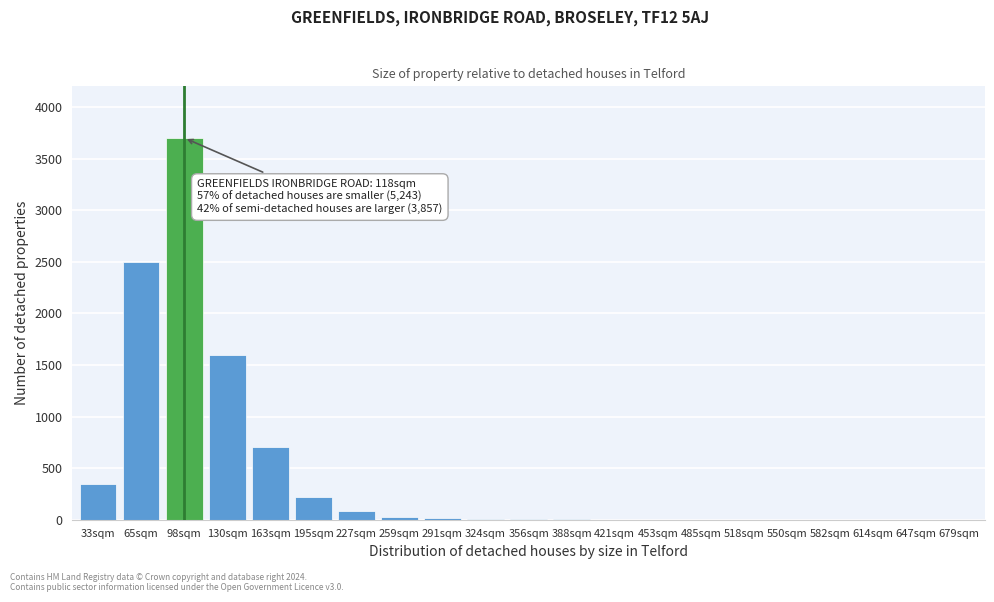

True or false: the data shows 80 at 227sqm.

True